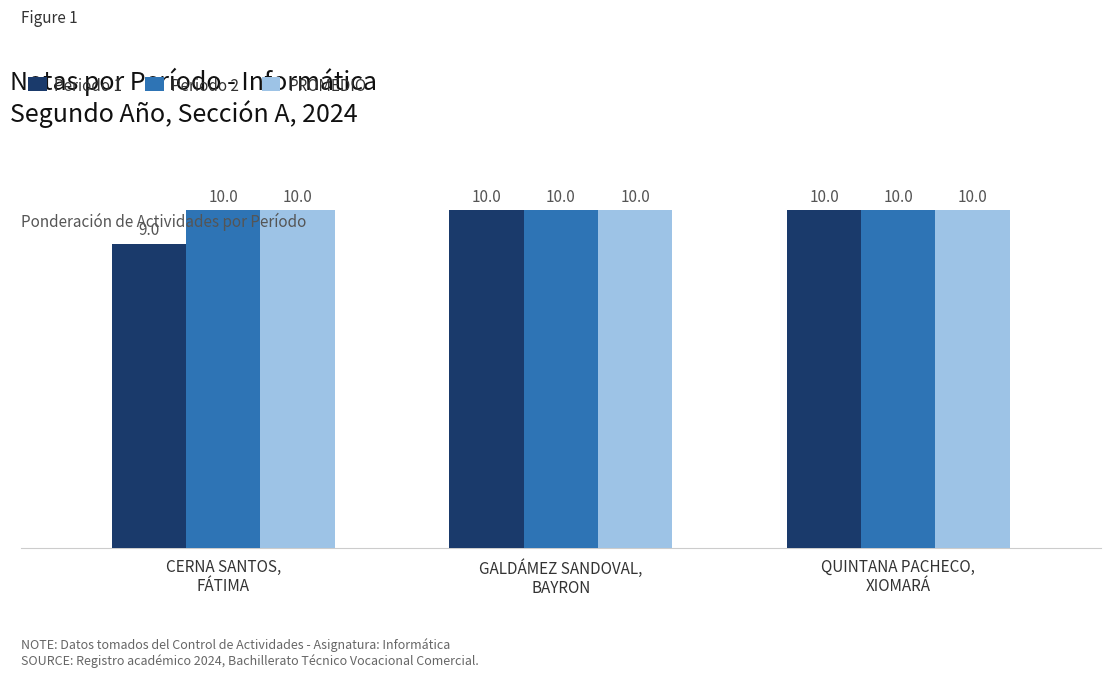

What are all the series names shown in the legend?

Periodo 1, Periodo 2, PROMEDIO